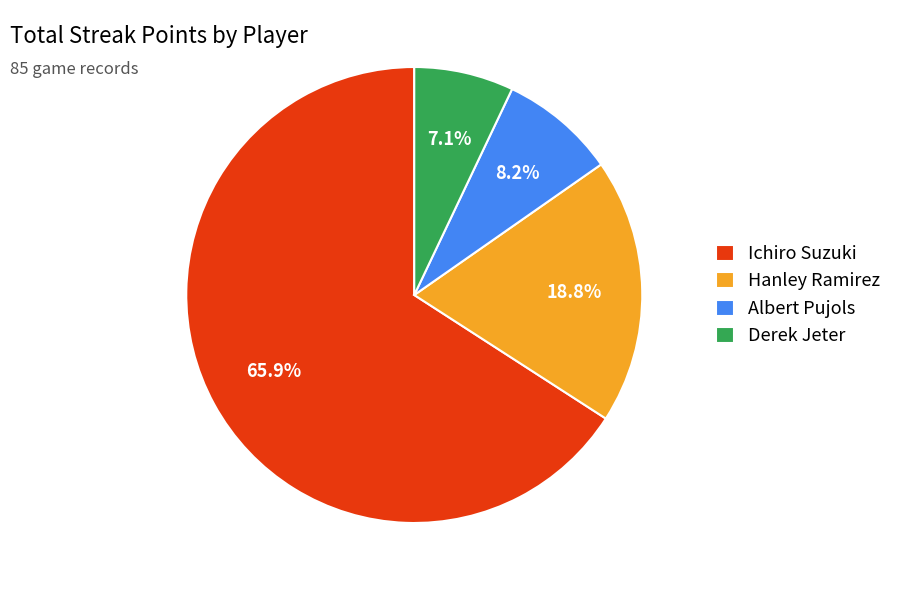

The Derek Jeter slice represents 1% of the pie. True or false?

False